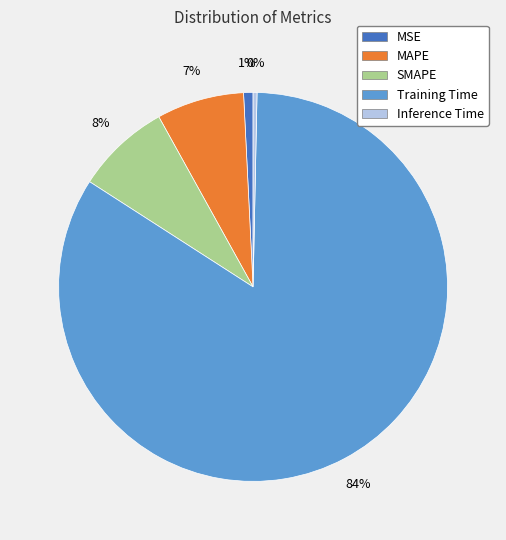

To the nearest percent, what percentage of the pie is Training Time?

84%